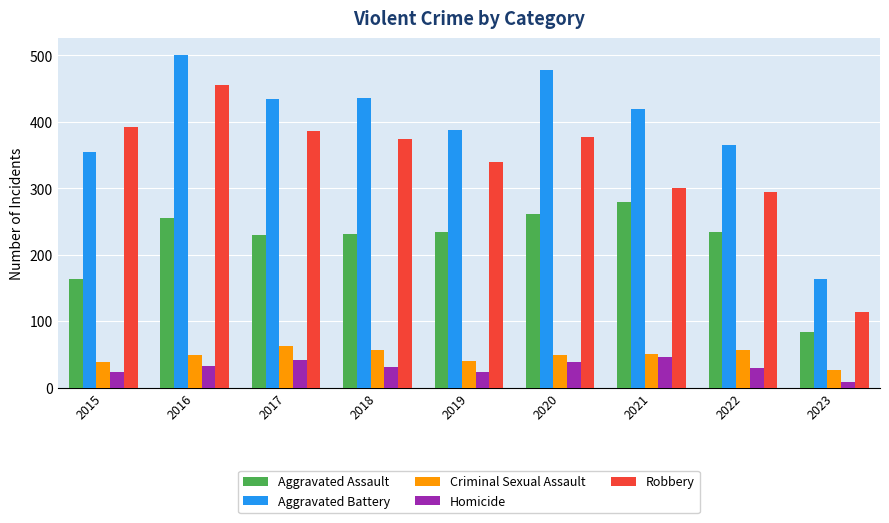

What is the difference between the Aggravated Assault values at 2022 and 2015?

72